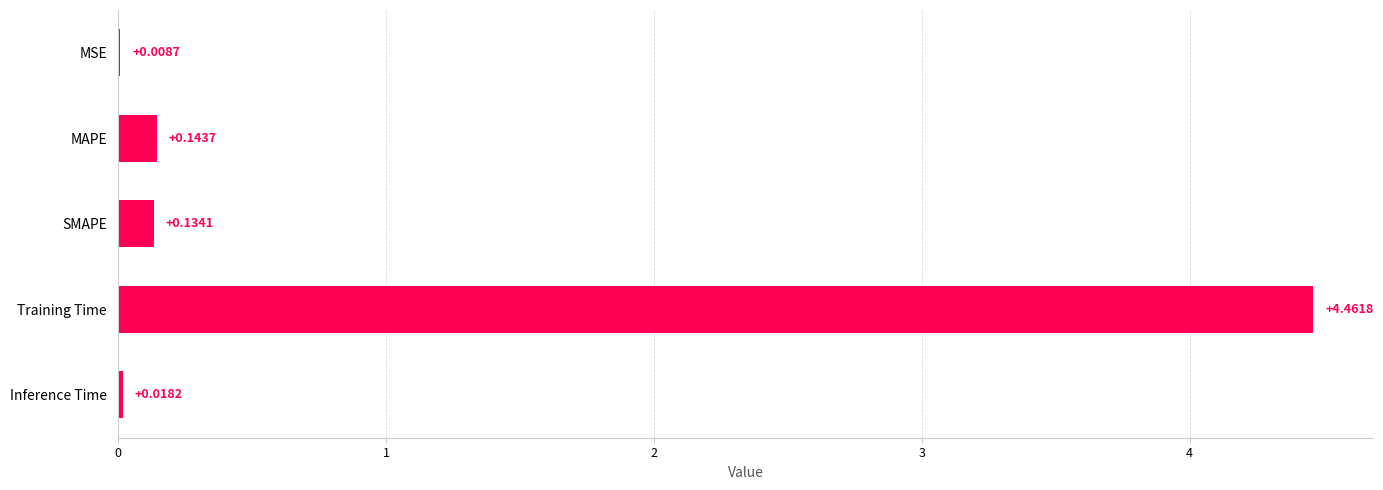

Which category has the highest value across all series?

Training Time